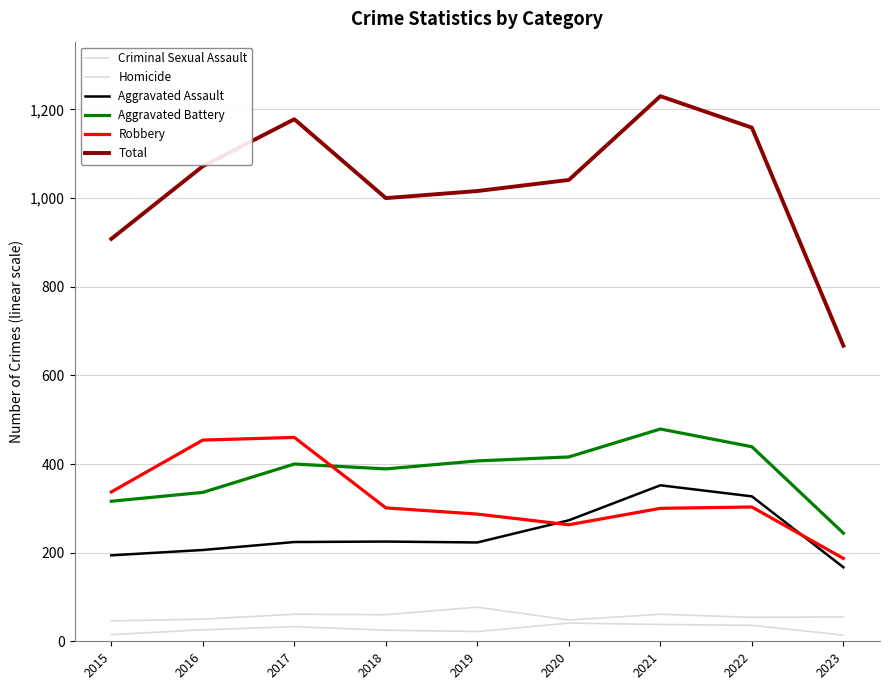

True or false: Homicide has more than 0 interior local peaks.

True